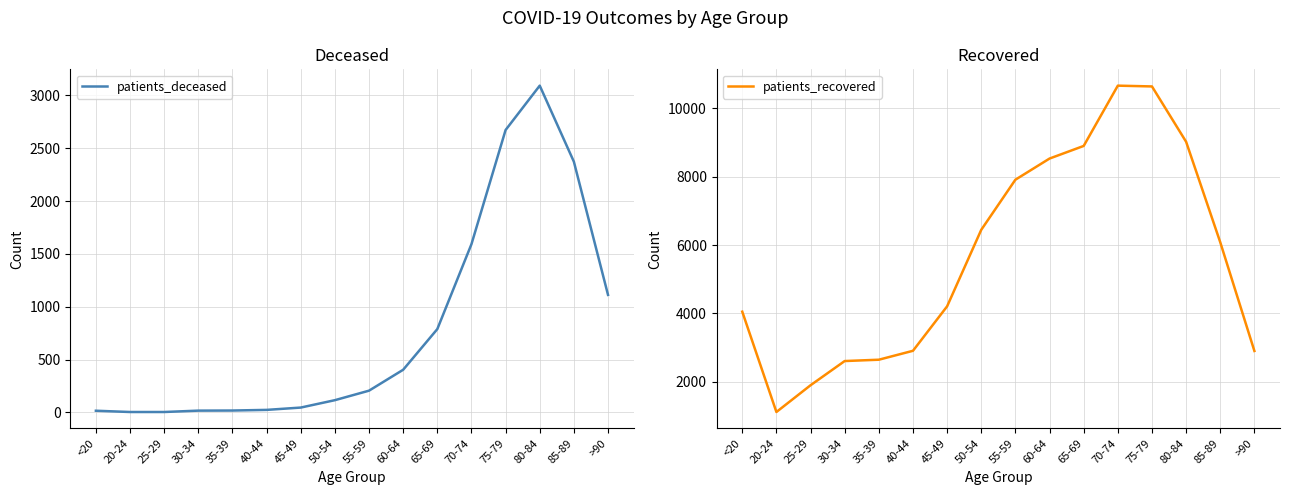

How many interior local peaks does the patients_recovered series have?

1